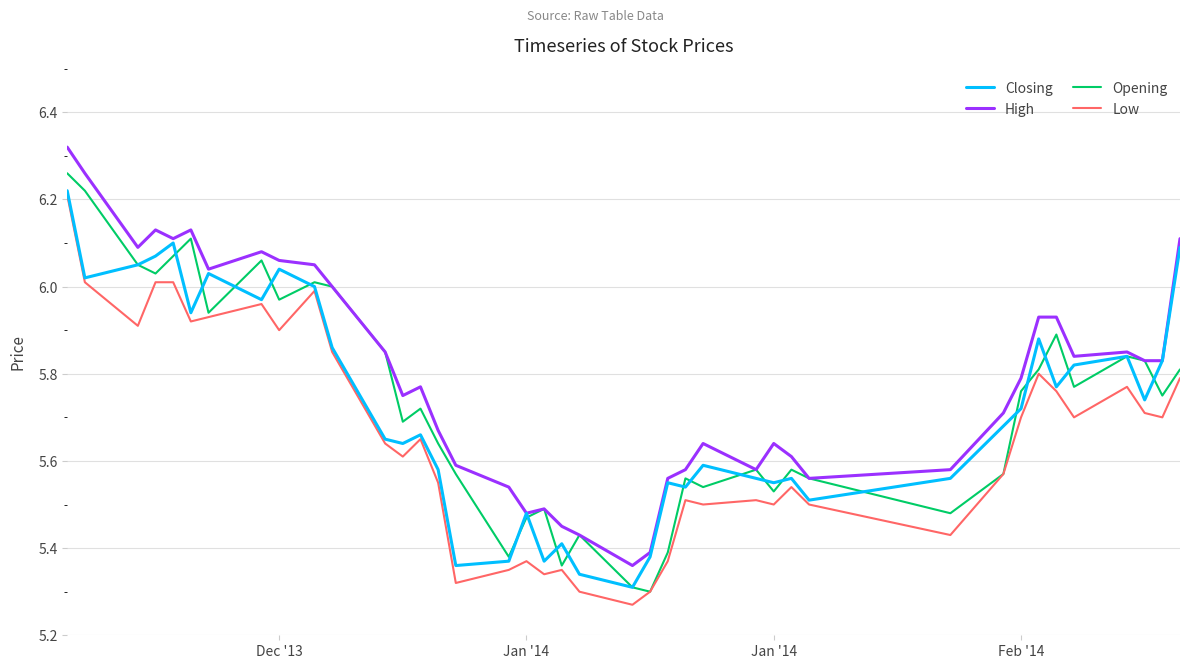

Which series has the largest total across all categories?

High